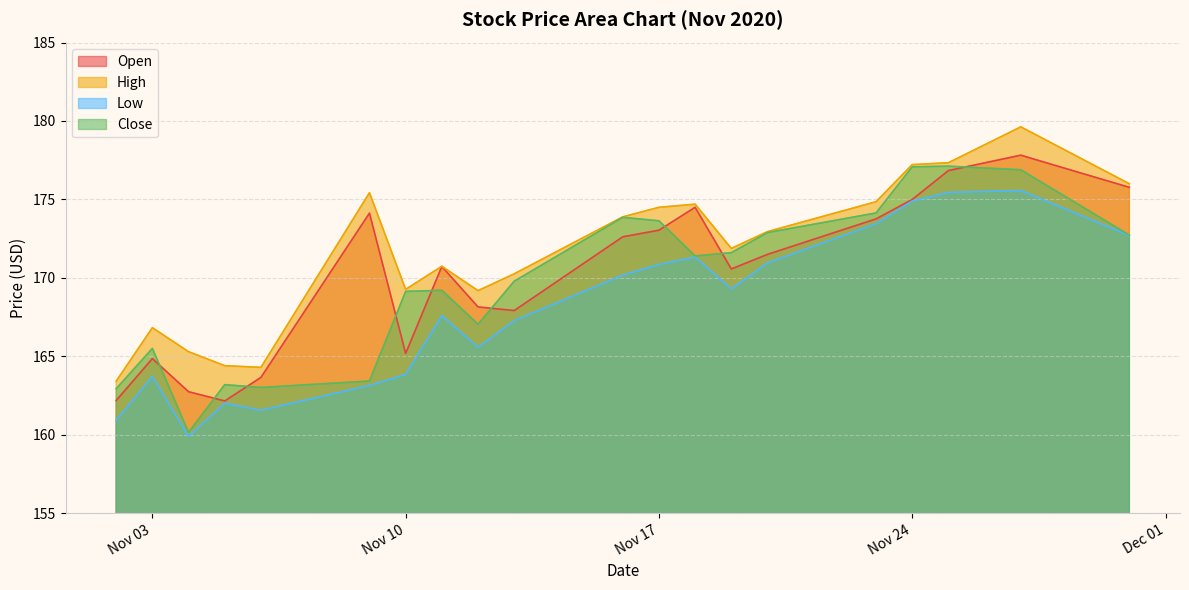

What value does the Low series have at Nov 10?

163.9